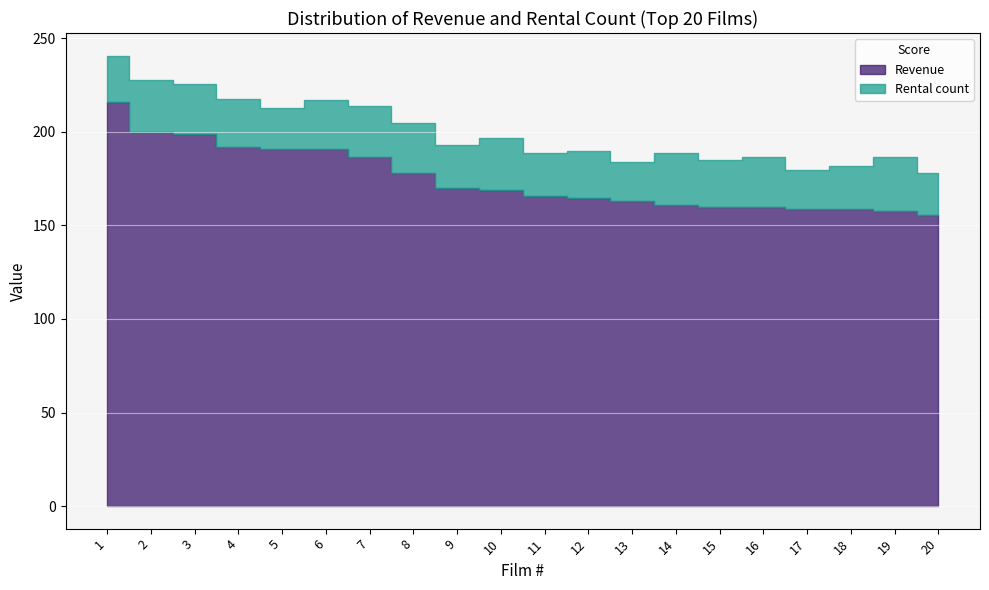

What is the minimum value shown in the chart?

21.0